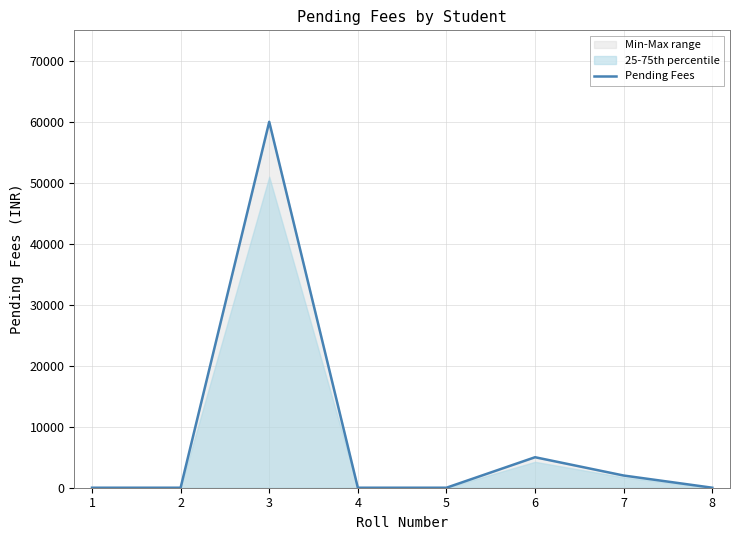

What is the maximum value shown in the chart?

60000